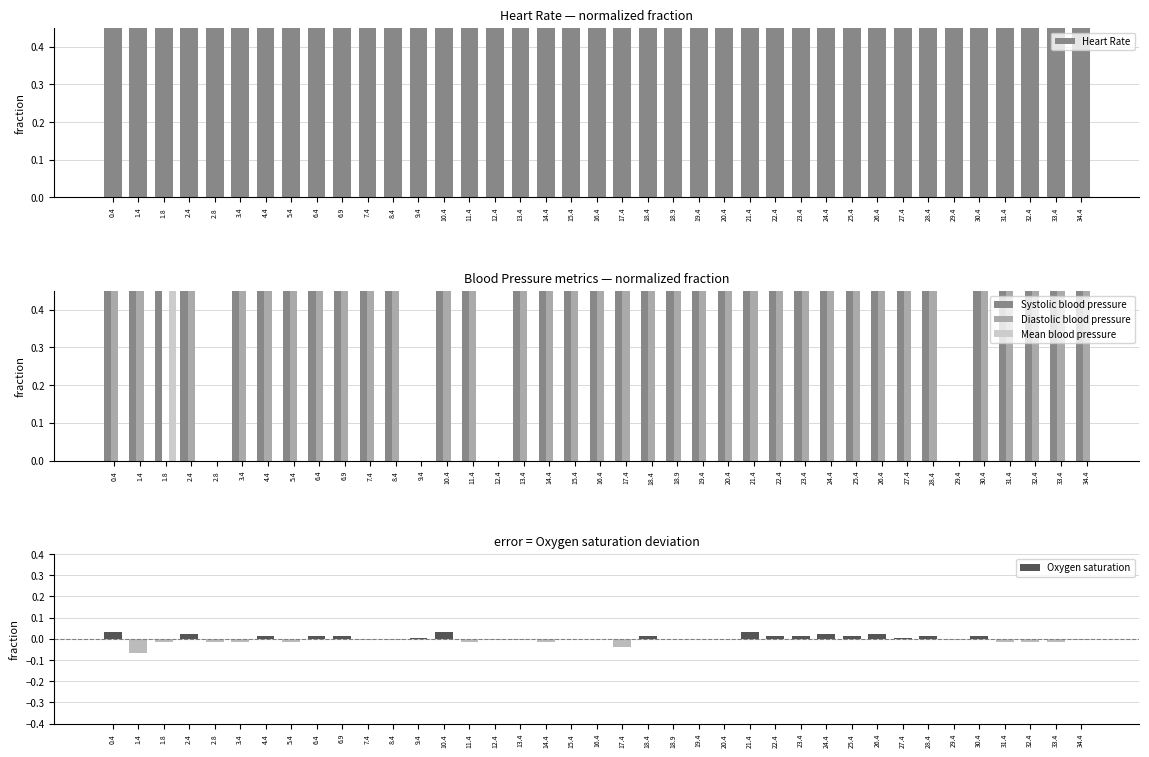

What is the label of the 27th bar from the right?

9.4